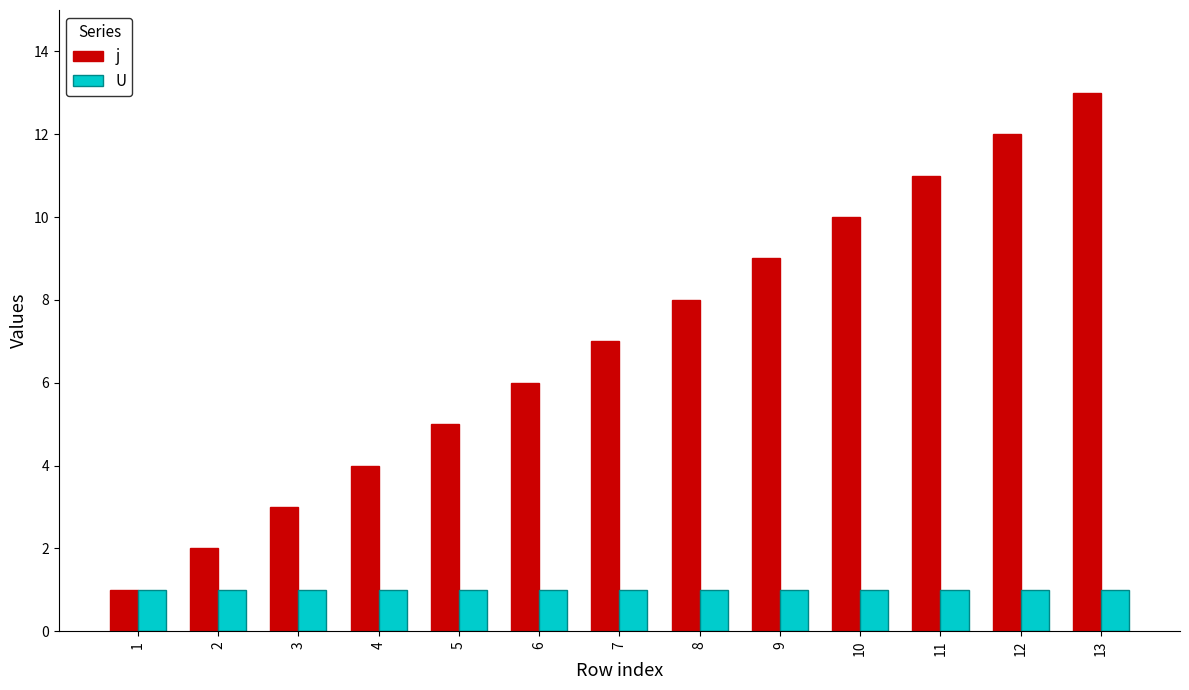

What is the sum of all j values?

91